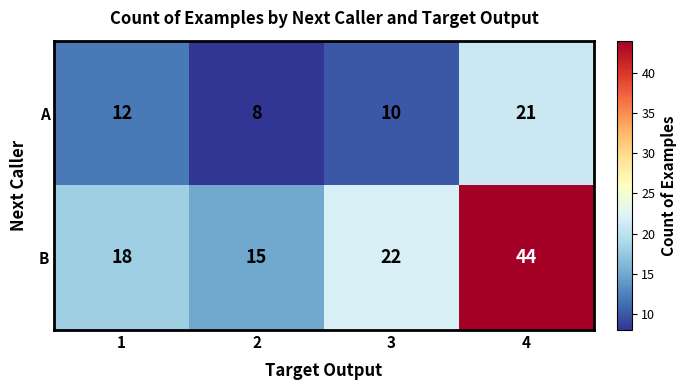

How many categories are shown in the chart?

4